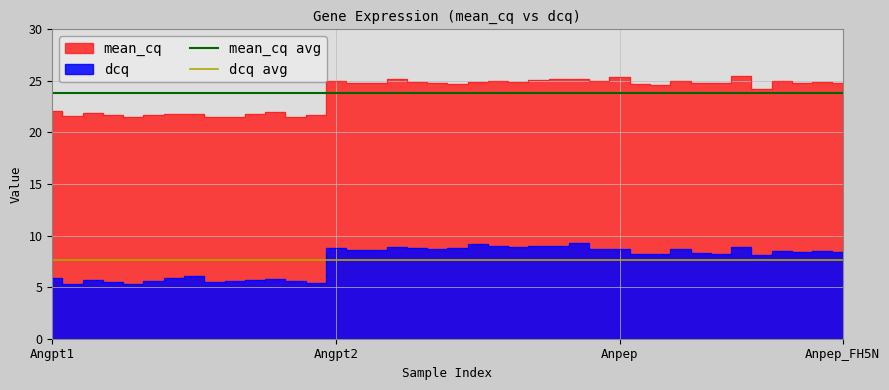

Does the chart have visible grid lines?

Yes